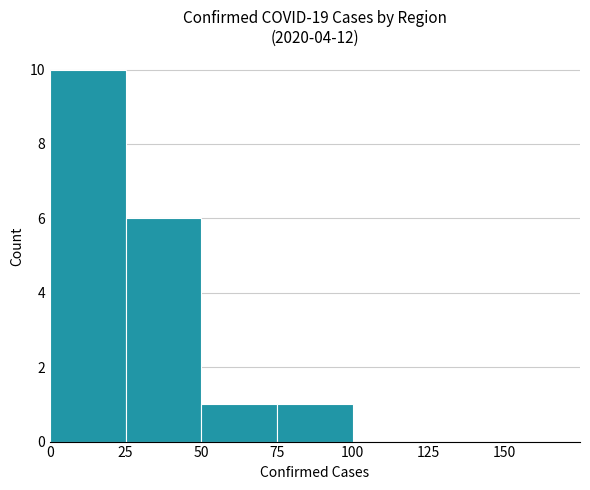

The value at 0 is 16. True or false?

False